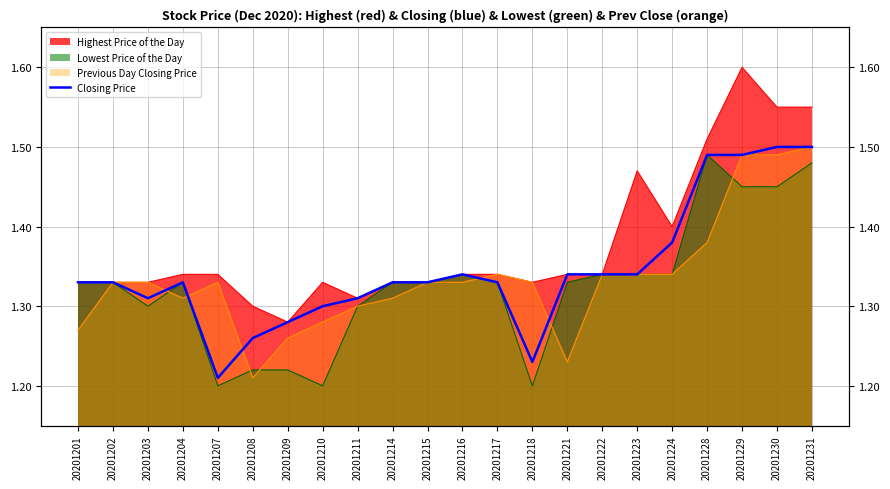

True or false: the data shows 1.5 at 20201230.

True